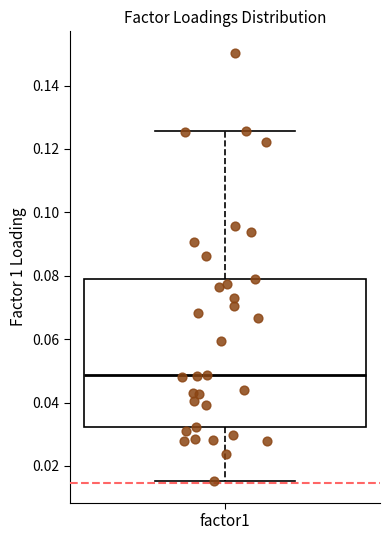

Read this box plot against the y-axis: the position of the median line, the range covered by the box, and the ends of both whiskers. The values are not printed on the chart, so give them approximately, as read against the axis.

median 0.048, box 0.032 to 0.080, whiskers 0.016 to 0.126